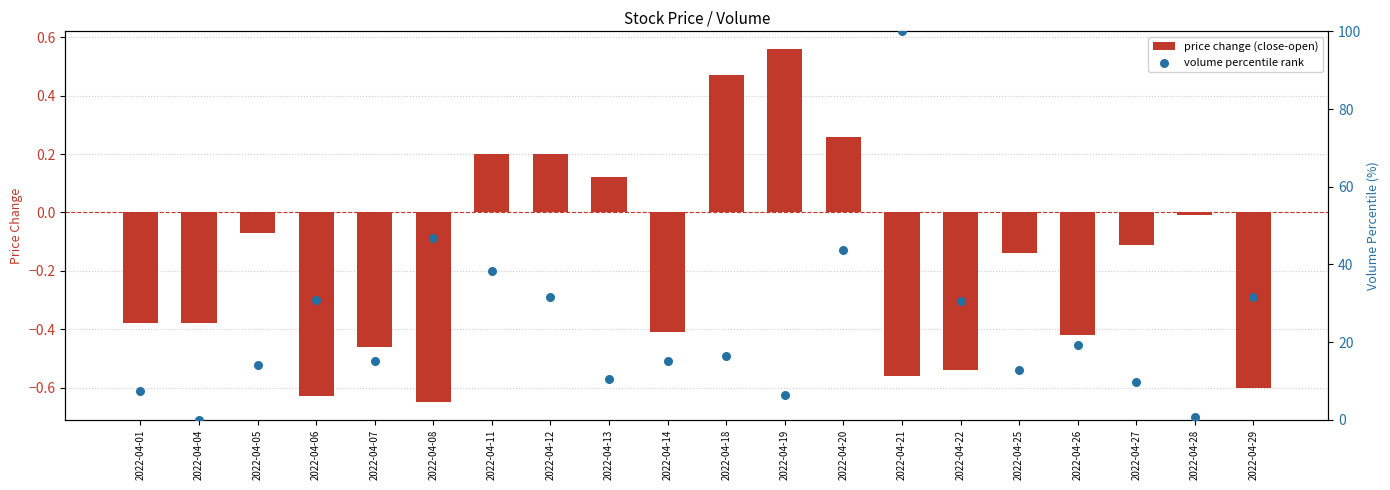

Which series reaches the minimum Y coordinate?

price change (close-open)